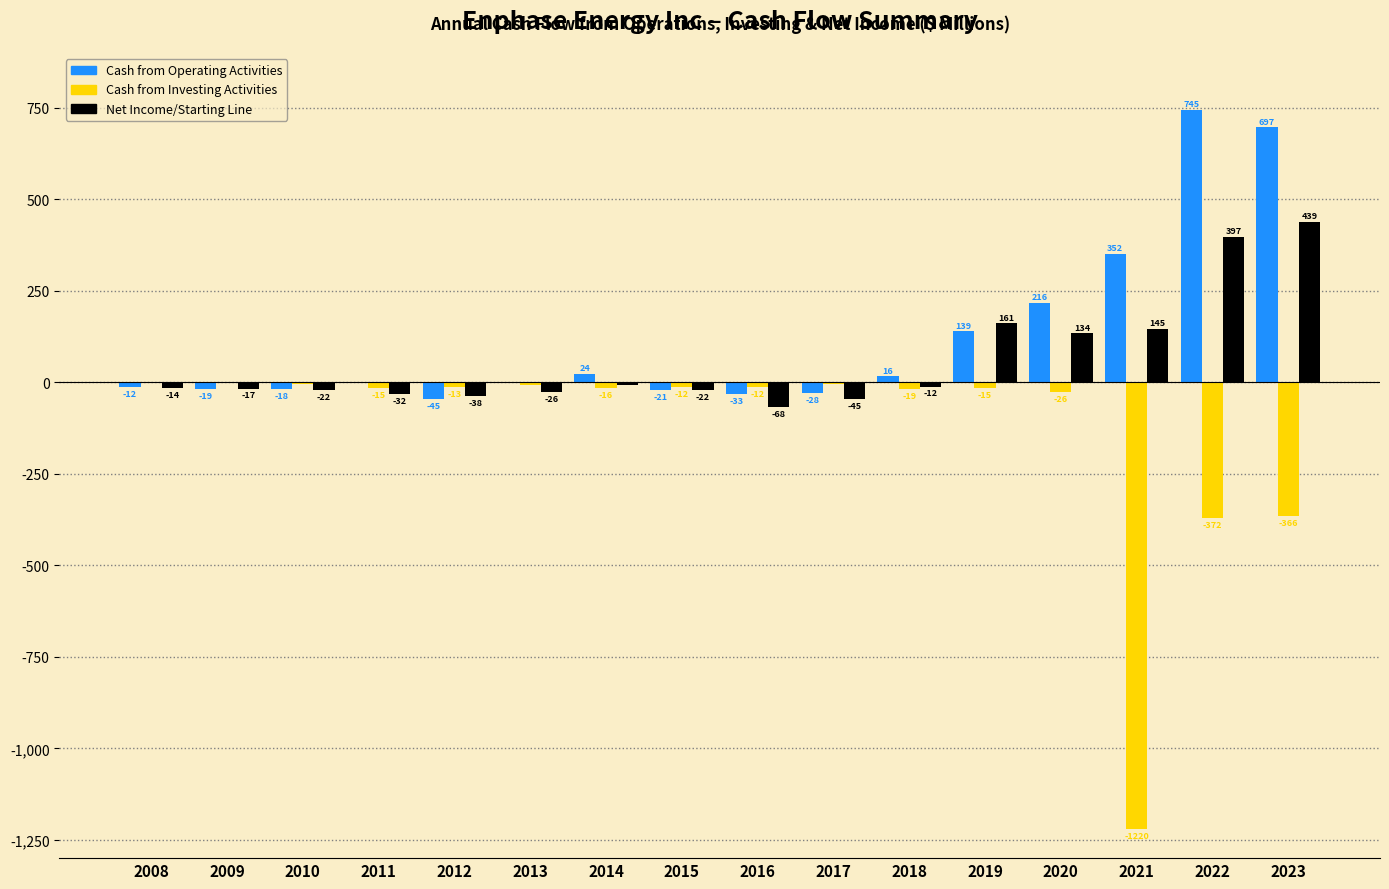

True or false: Cash from Investing Activities has a value of -12.5 at 2015.

True